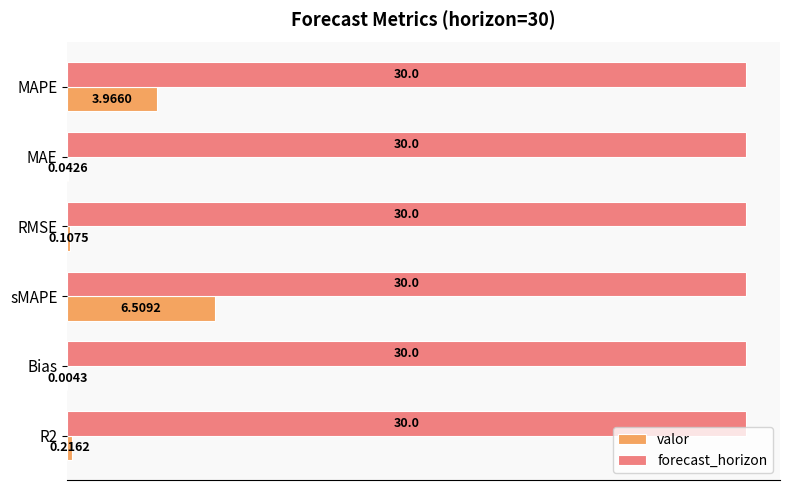

Where is valor nearest to the value 3?

MAPE